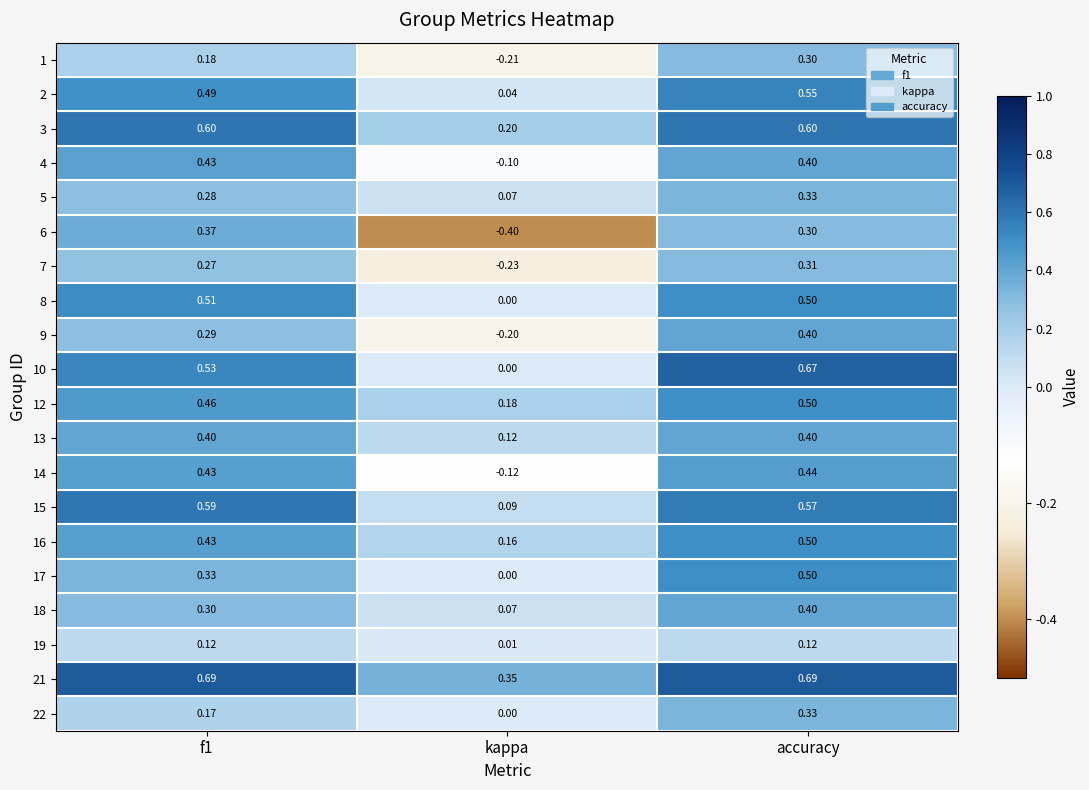

How many data points does each series have?

3